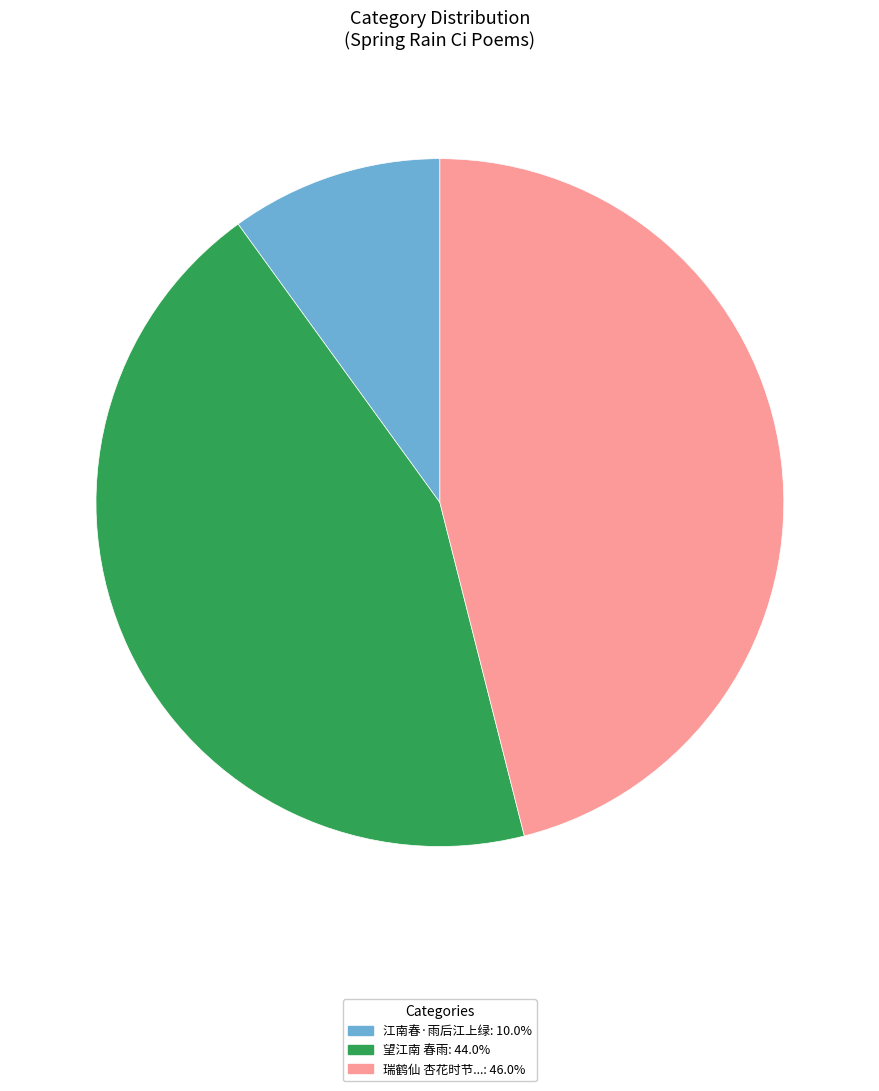

Is there any slice that represents more than half of the pie?

No